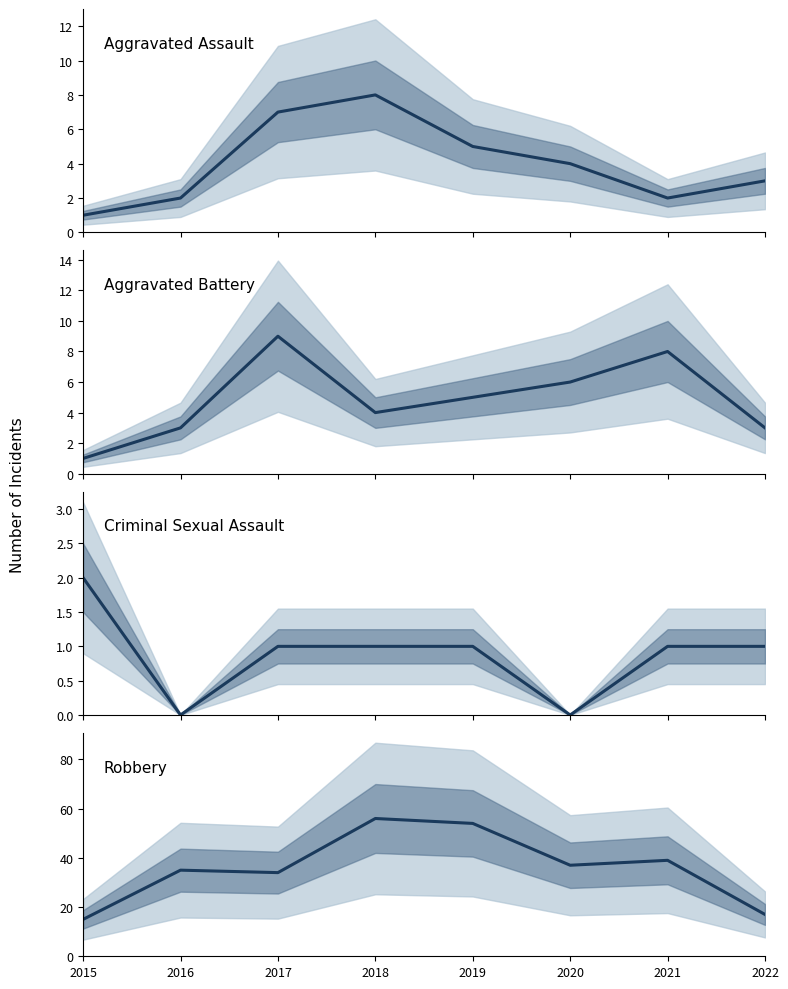

What is the difference between the Aggravated Battery values at 2022 and 2021?

5